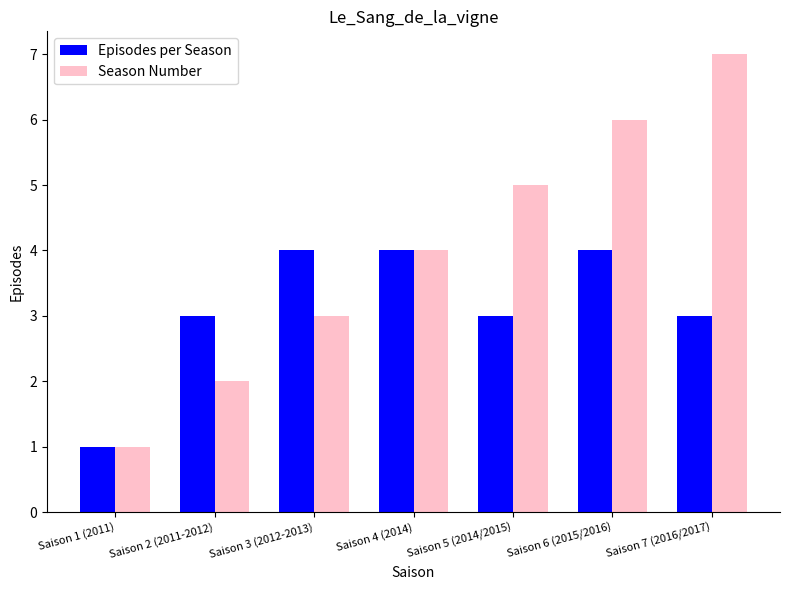

Count the Episodes per Season values in the range 3 to 4.

6